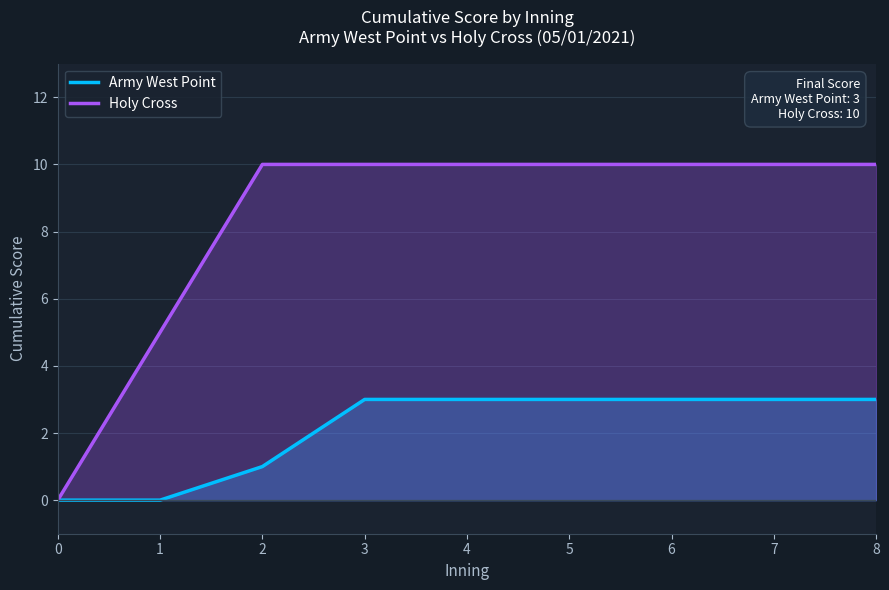

How many distinct data groups are displayed?

2